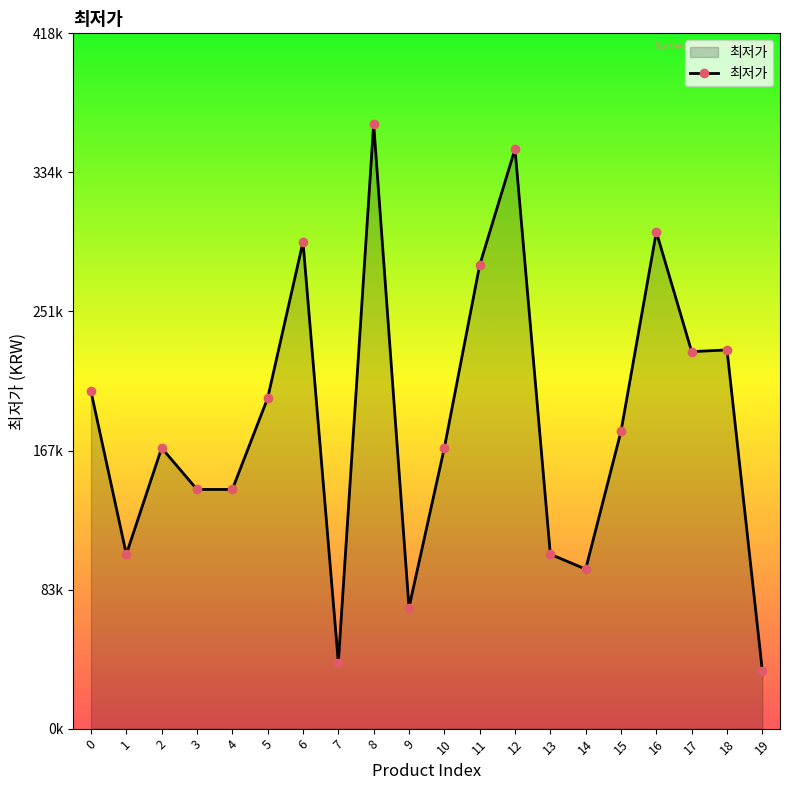

Where is the first local maximum?

2